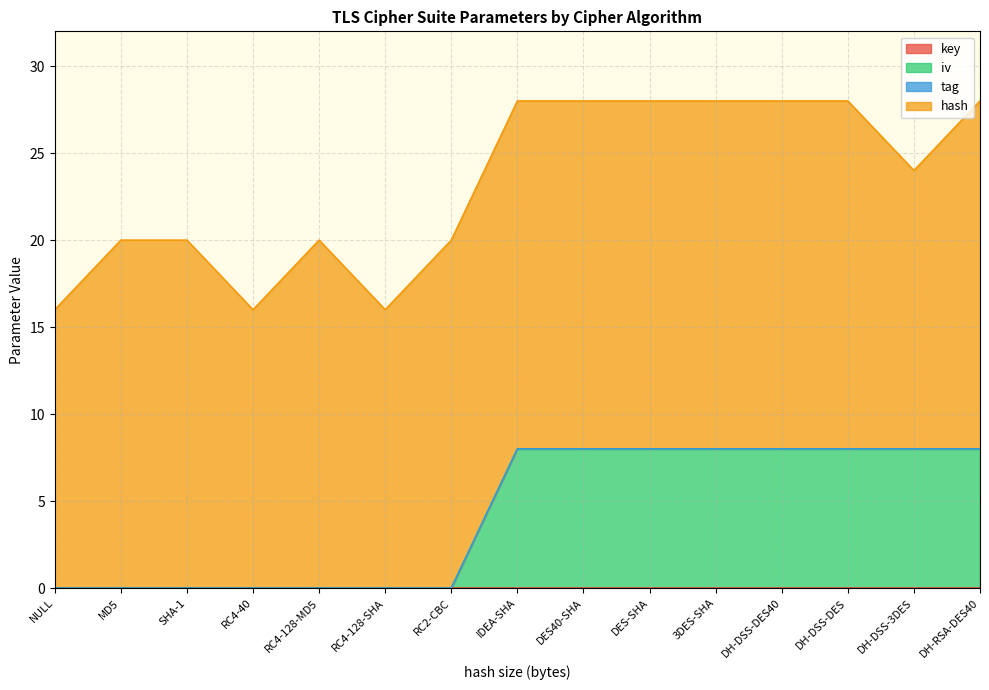

Count the number of categories in the chart.

15